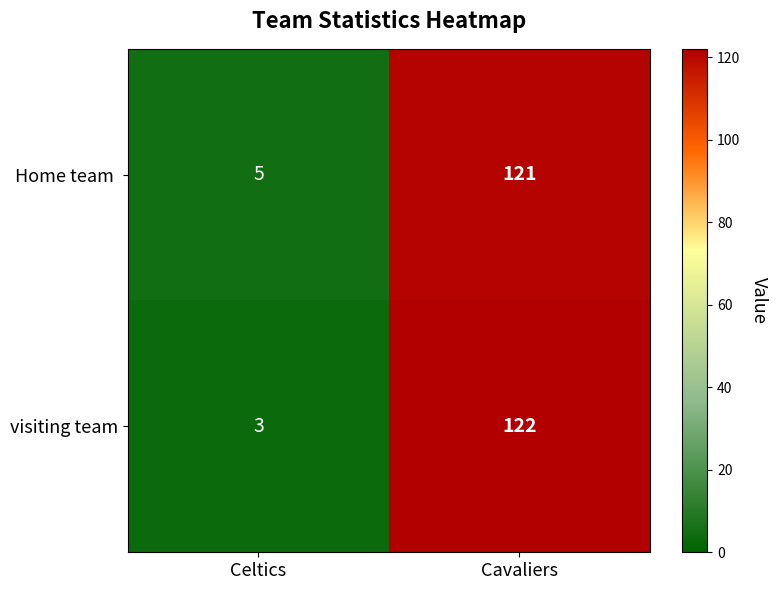

What is the maximum value shown in the chart?

122